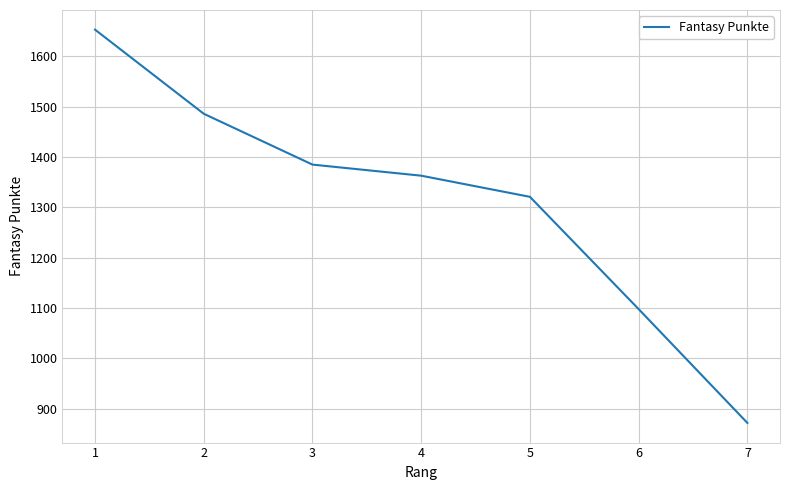

True or false: there are more than 0 points higher than both neighbors.

False